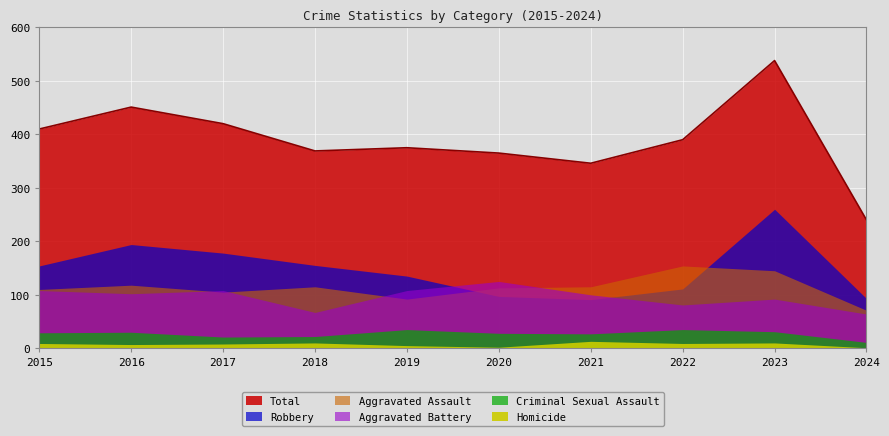

Is it true that Criminal Sexual Assault equals 34 at 2017?

False